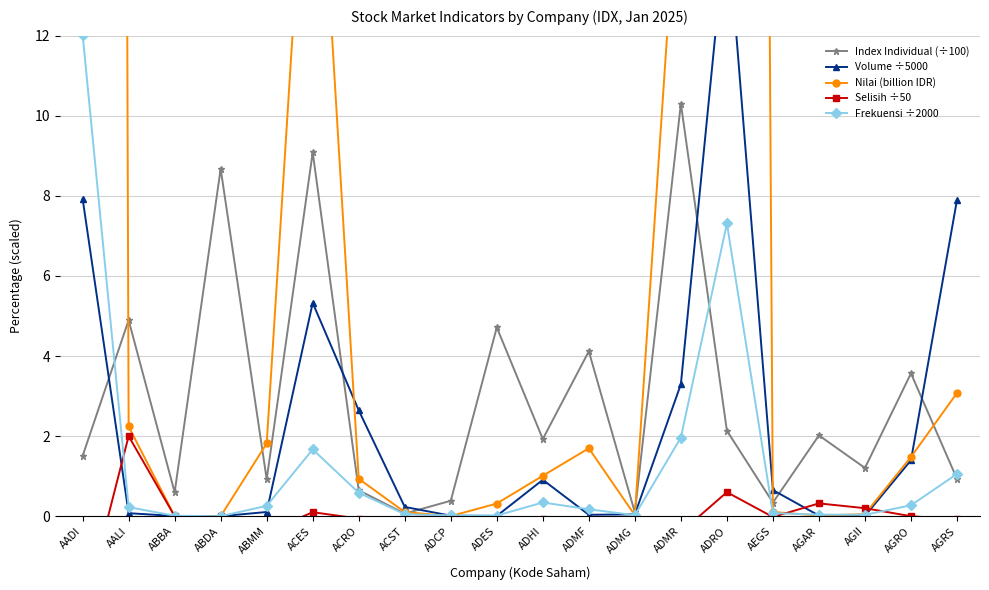

The Frekuensi ÷2000 series shows 0.0 at ADCP. True or false?

True